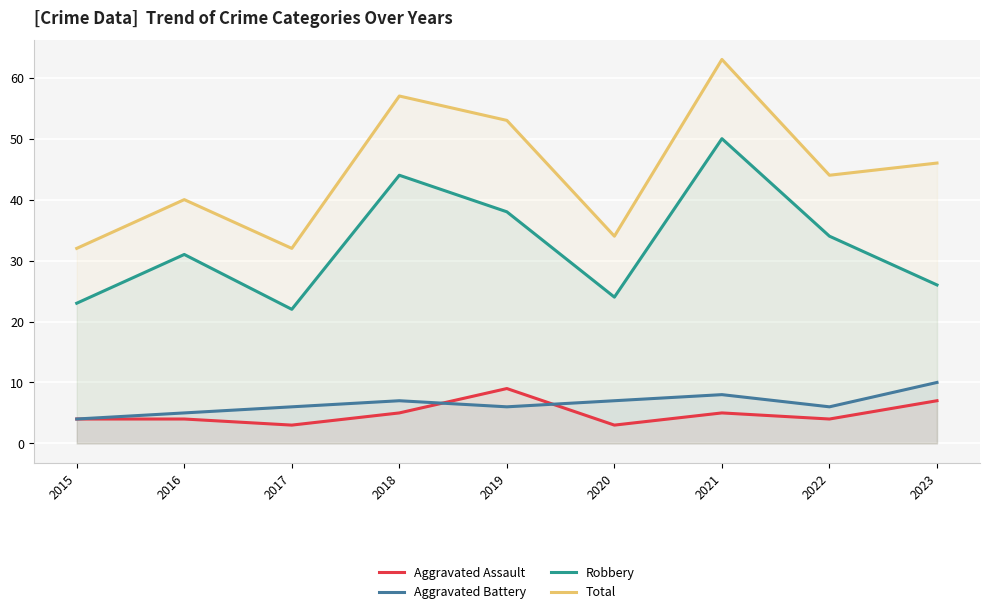

True or false: Robbery and Total intersect in this chart.

False